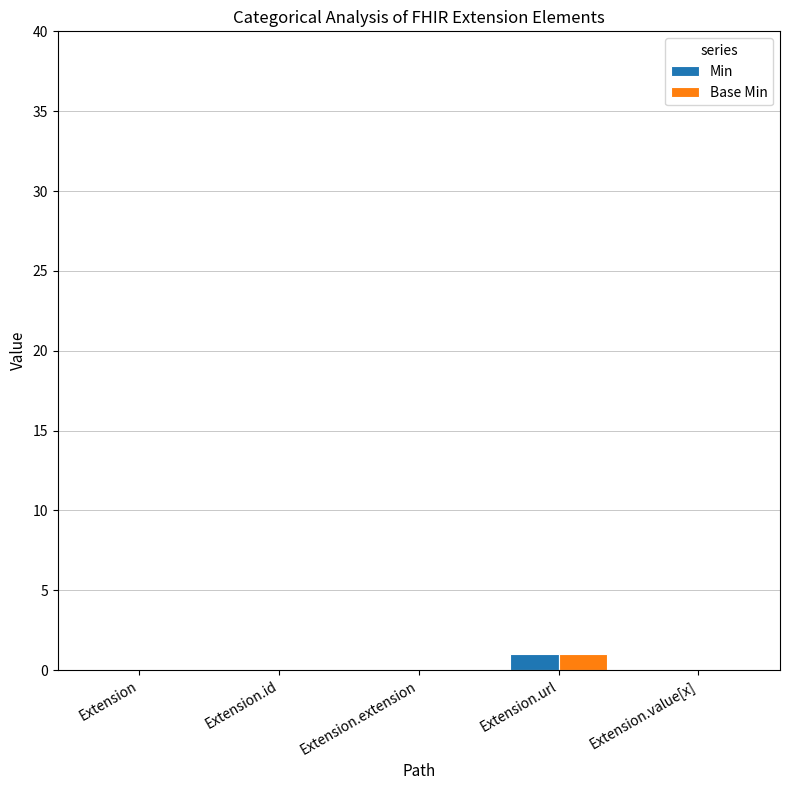

What is the approximate value of Base Min at Extension.url?

1